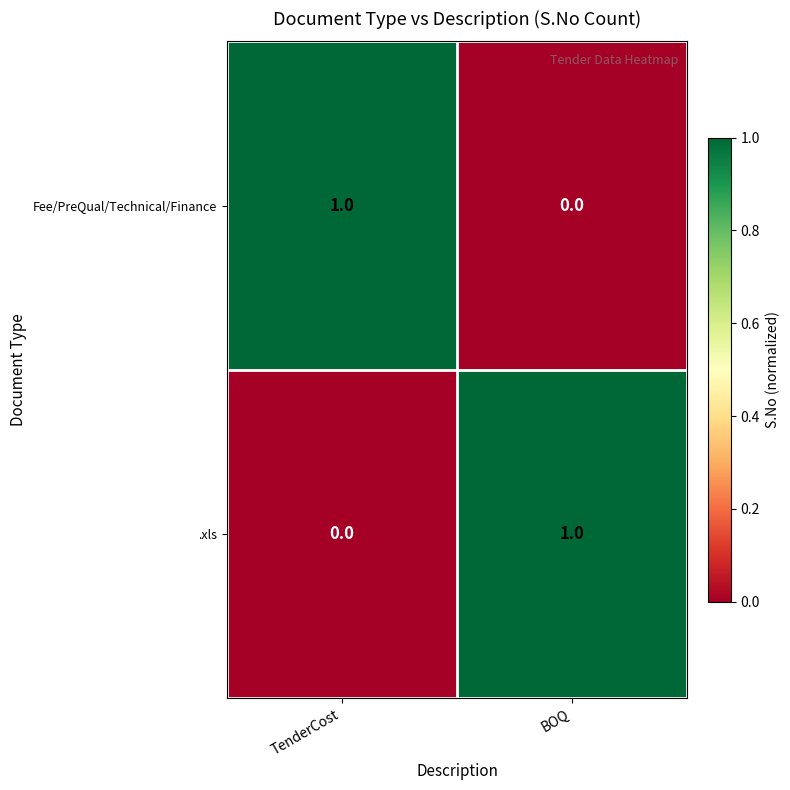

True or false: Fee/PreQual/Technical/Finance has a value of 0 at BOQ.

True